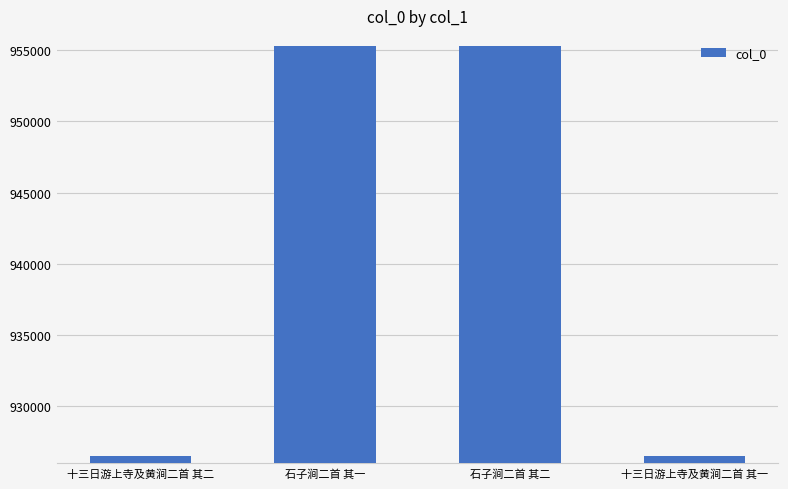

The chart shows a value of 926544 at 十三日游上寺及黄涧二首 其二. True or false?

True